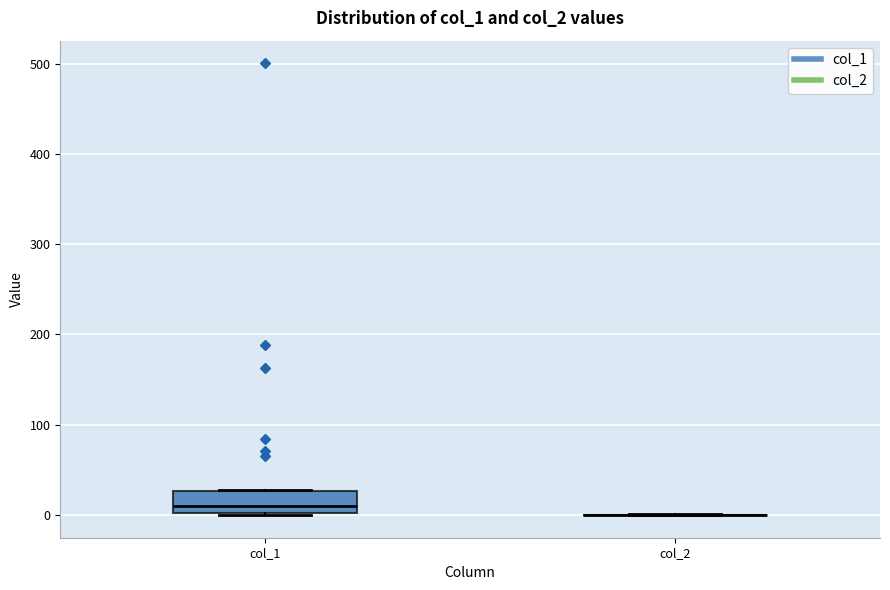

Reading left to right, transcribe this box plot: for each box, give where its median line is, the range the box spans, and where its two whiskers end, as read against the y-axis. The values are not printed on the chart, so give them approximately, as read against the axis.

col_1: median 10, box 0 to 30, whiskers 0 to 30
col_2: box collapsed to a line at 0, whiskers 0 to 0